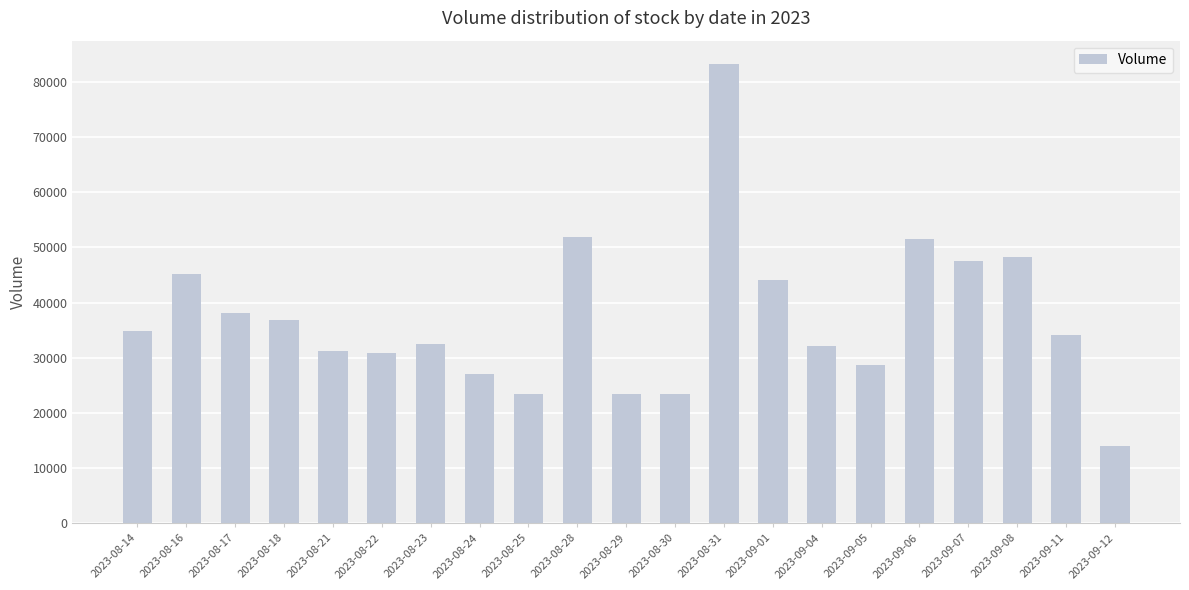

What is the smallest value displayed?

13983